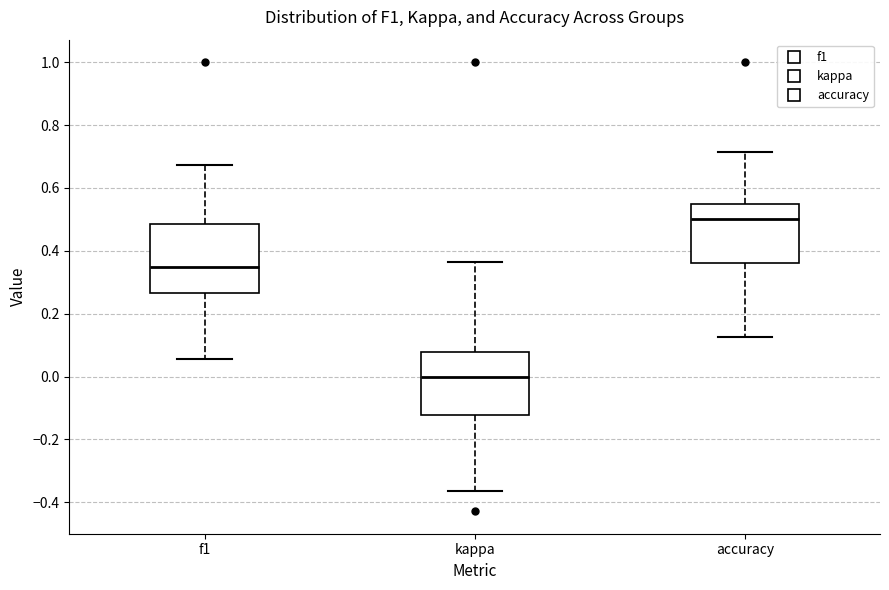

Which box's median line is the lowest?

kappa